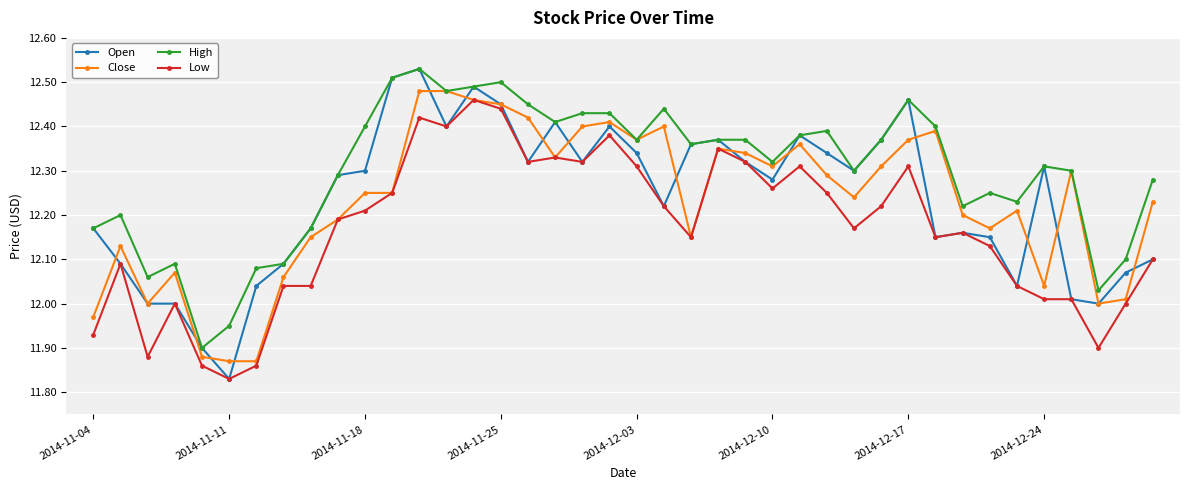

True or false: High and Low intersect in this chart.

False